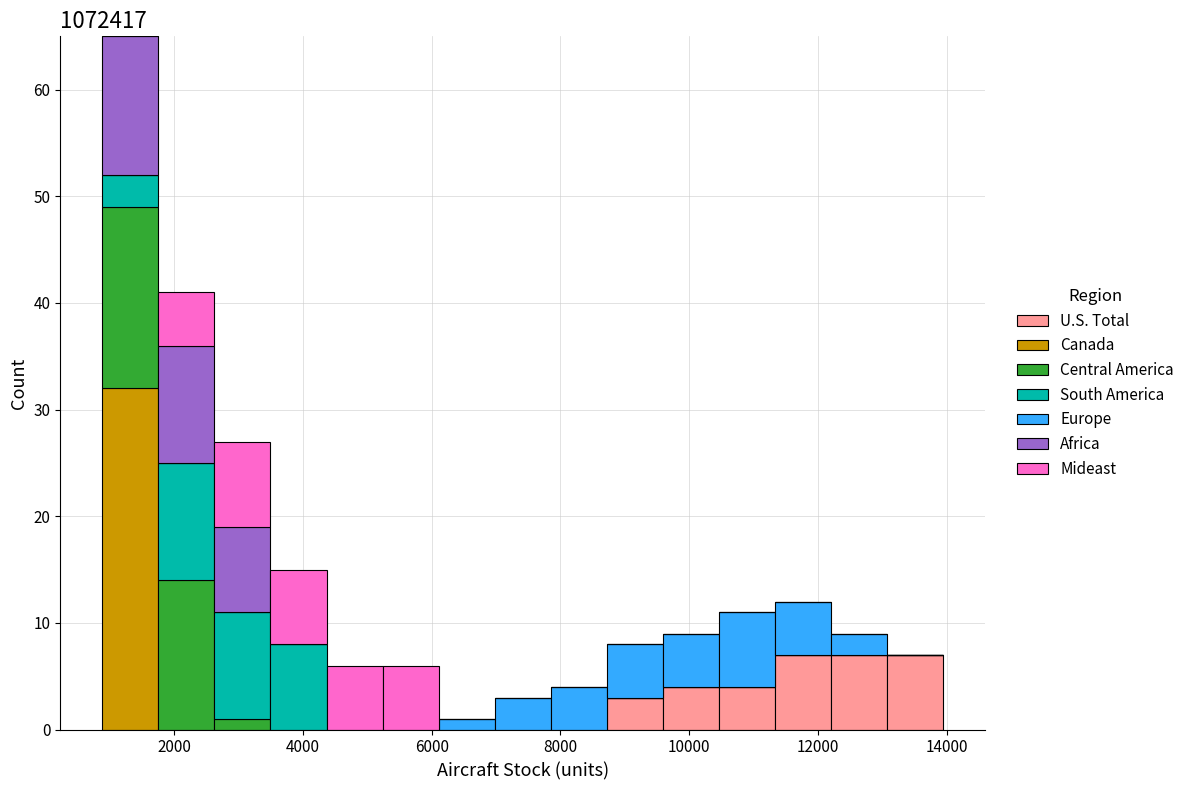

Reading left to right, list every stacked bar in this chart as the range it spans on the x-axis followed by its total height. Neither the bar edges nor the heights are printed on the chart, so give them approximately, as read against the axes.

800 to 1800: 65
1800 to 2600: 41
2600 to 3400: 27
3400 to 4400: 15
4400 to 5200: 6
5200 to 6200: 6
6200 to 7000: 1
7000 to 7800: 3
7800 to 8800: 4
8800 to 9600: 8
9600 to 10400: 9
10400 to 11400: 11
11400 to 12200: 12
12200 to 13000: 9
13000 to 14000: 7